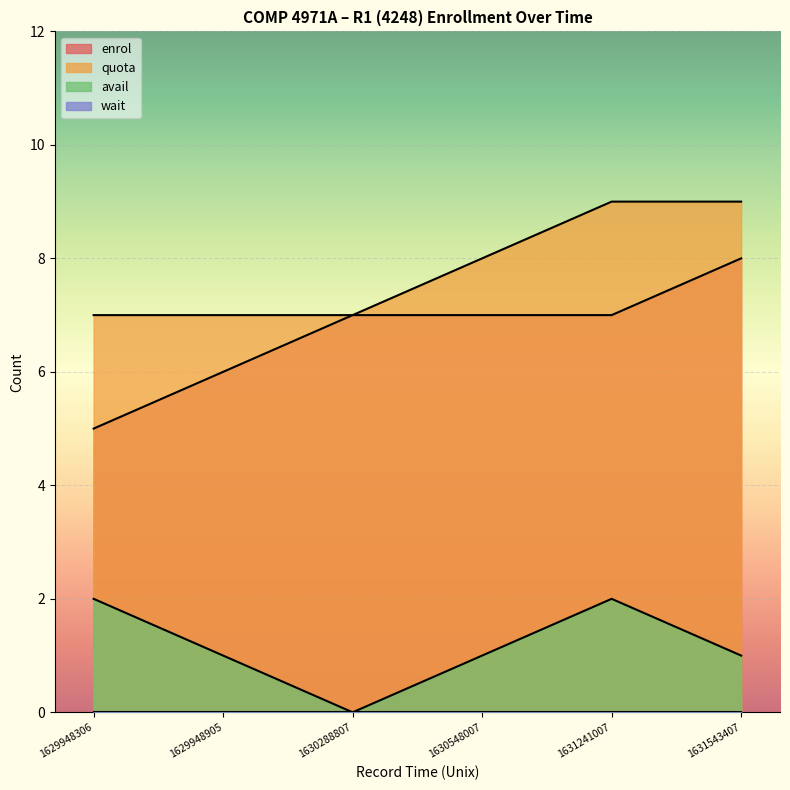

How many data points in enrol are above 7?

1